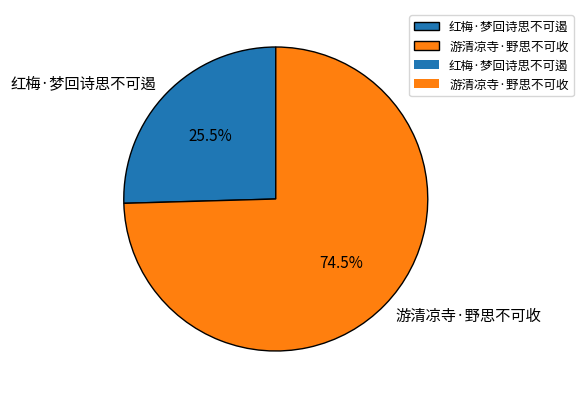

Which category has the smallest portion of the pie?

红梅·梦回诗思不可遏